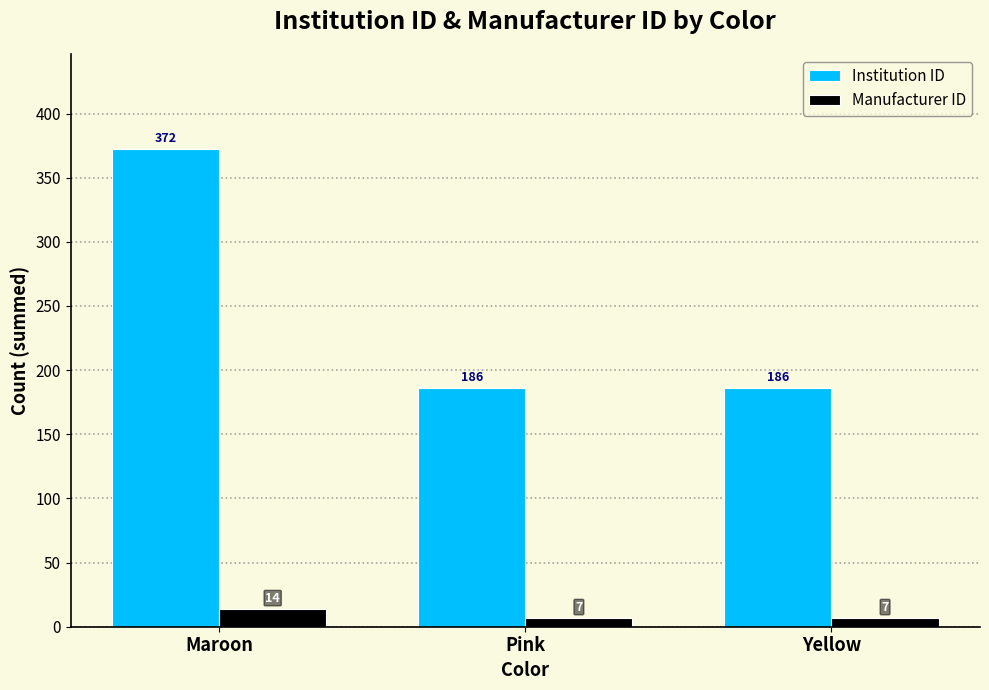

Read the Manufacturer ID value at Maroon.

14